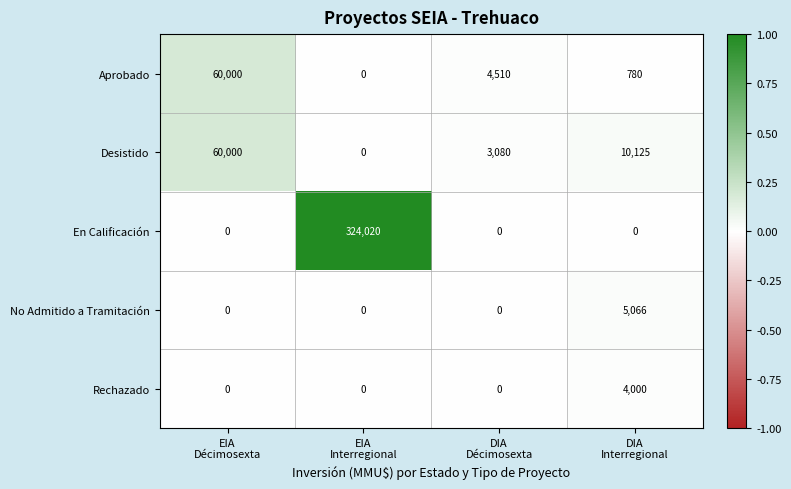

Reading right to left, transcribe all the data shown in this chart.

Aprobado: 780	4510	0	60000
Desistido: 10125	3080	0	60000
En Calificación: 0	0	324020	0
No Admitido a Tramitación: 5066	0	0	0
Rechazado: 4000	0	0	0